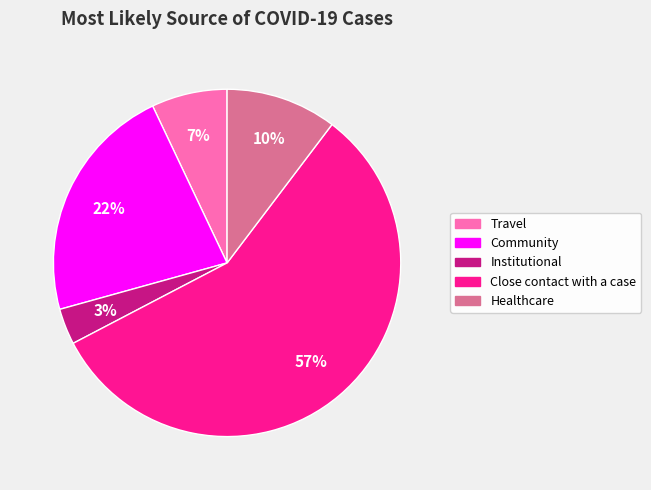

Which category has the biggest portion of the pie?

Close contact with a case